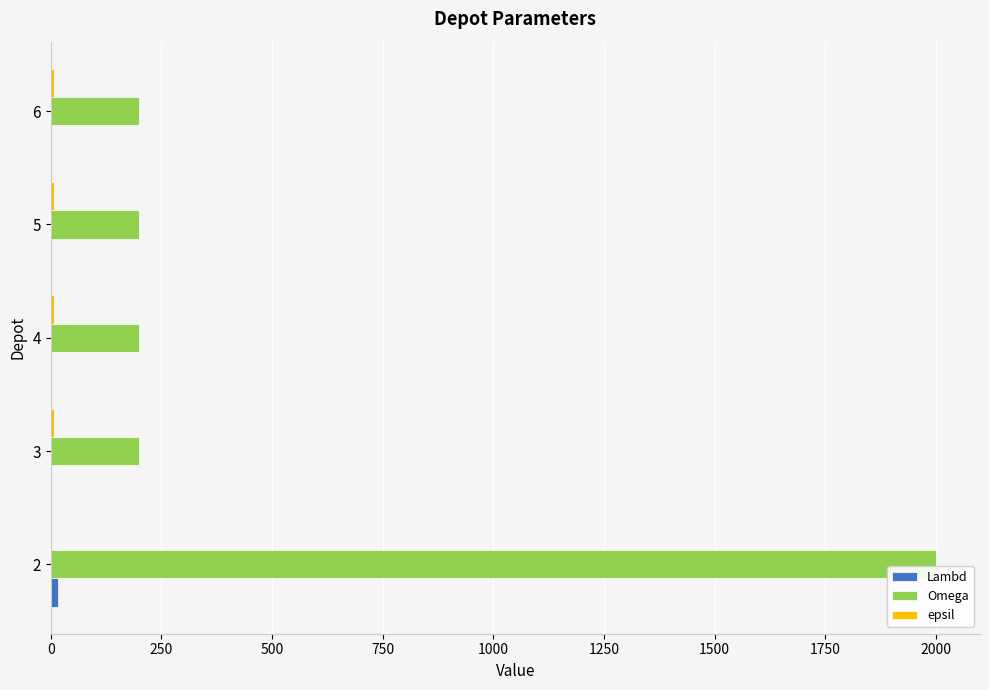

How many values in the Omega series exceed 200?

1